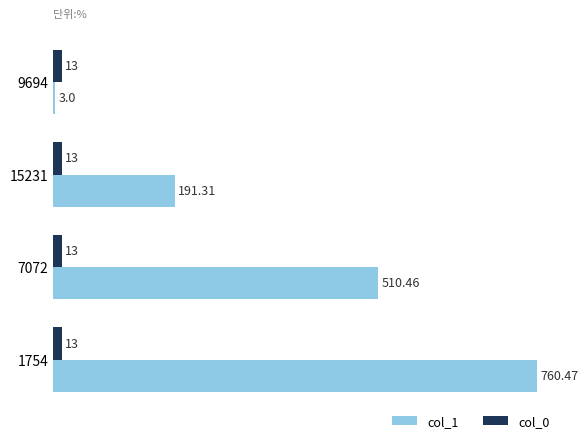

Which series has the largest total across all categories?

col_1